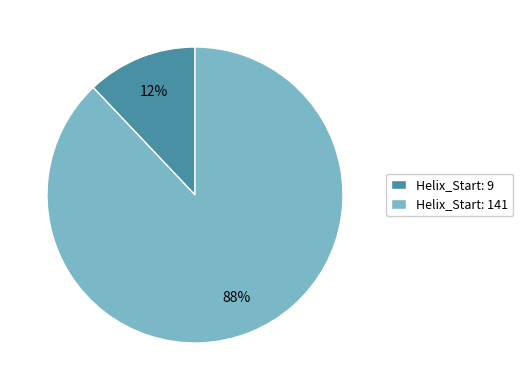

What is the largest slice in the pie chart?

Helix_Start: 141